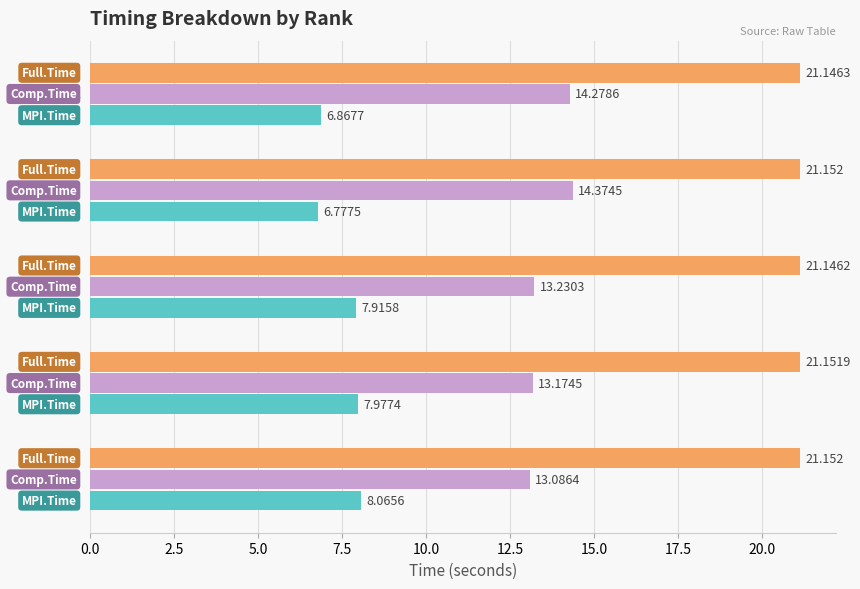

Is it true that Full.Time equals 21.2 at Rank 1?

True